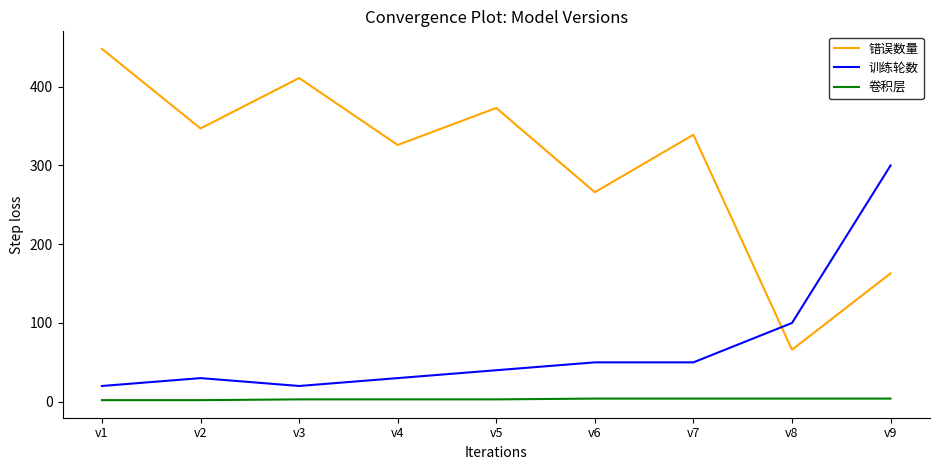

At which label is 训练轮数 closest to 160?

v8